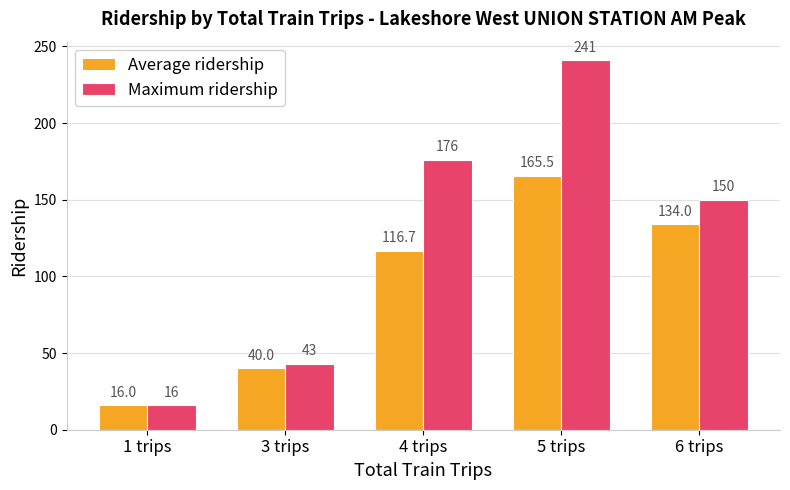

Count the number of data series in this chart.

2